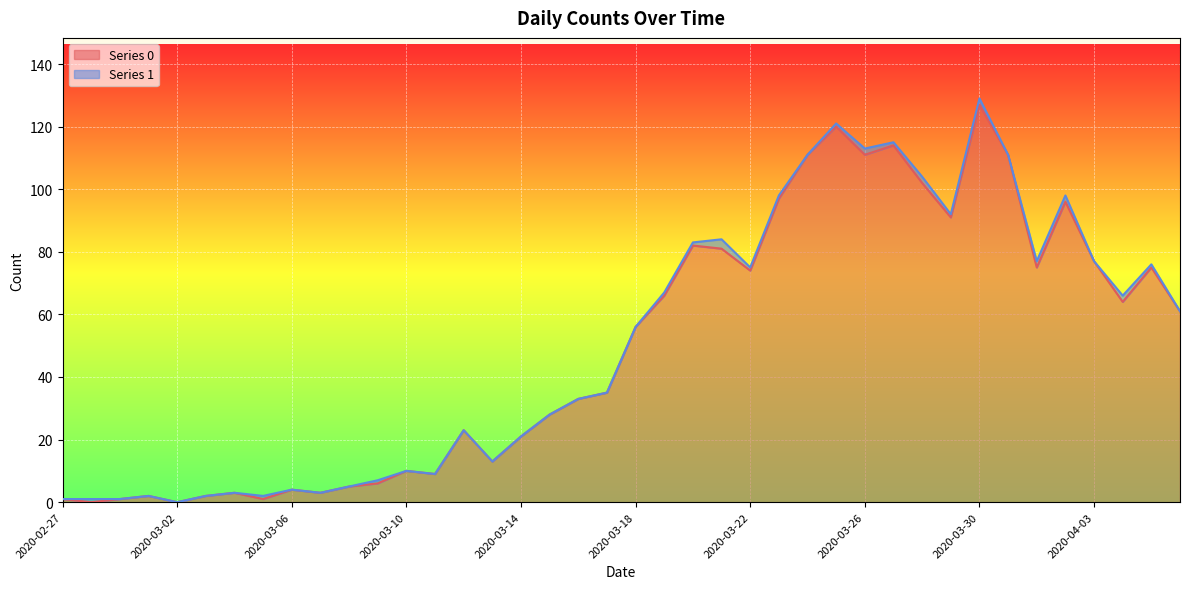

What is the label of the 22nd point from the right?

2020-03-16